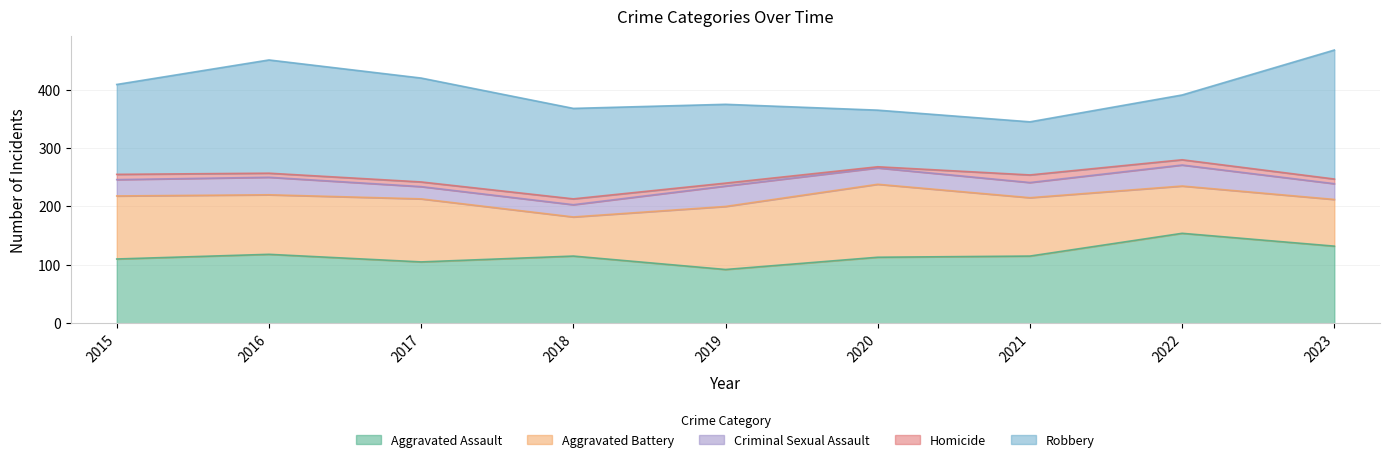

Where does the Aggravated Assault series first go above 115?

2016